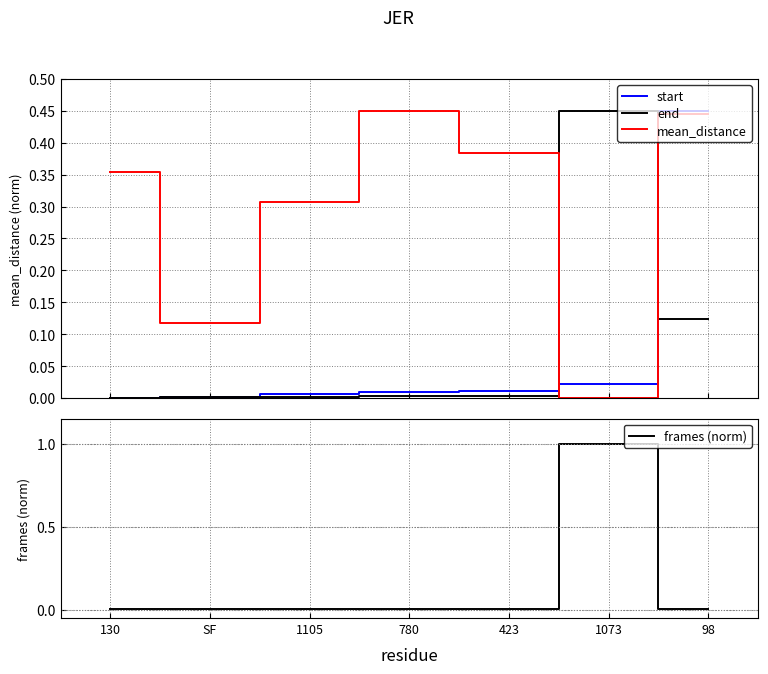

Which label corresponds to the largest value in the chart?

1073